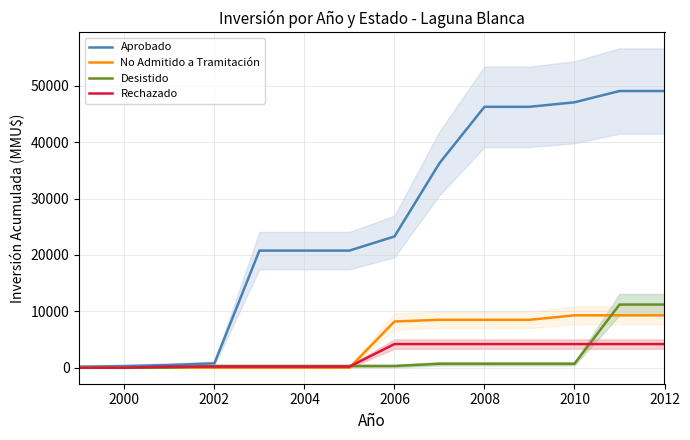

What is the highest value of the No Admitido a Tramitación series?

9300